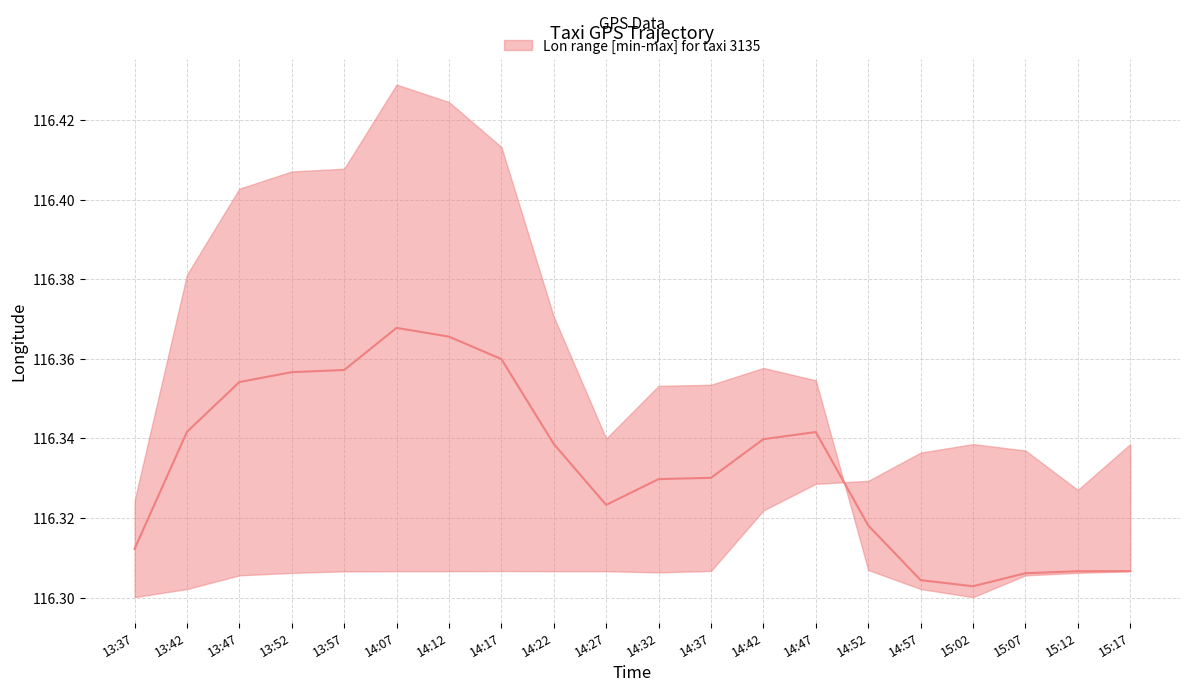

Where is lon_median nearest to the value 116?

15:02